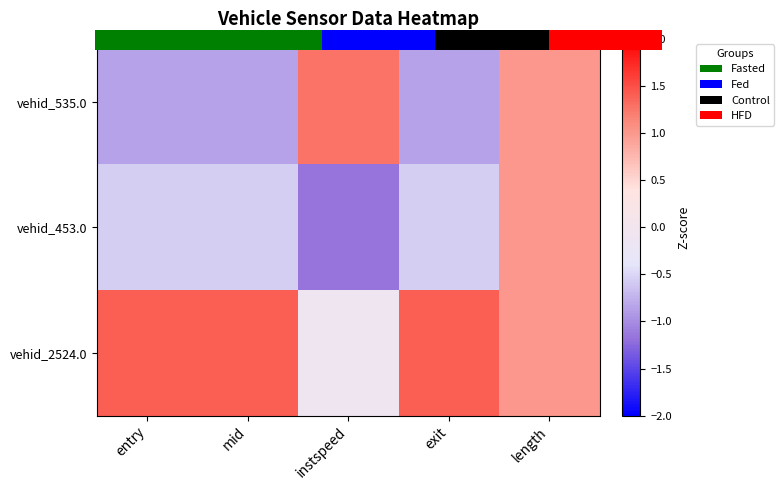

Between instspeed and mid, which is larger?

instspeed